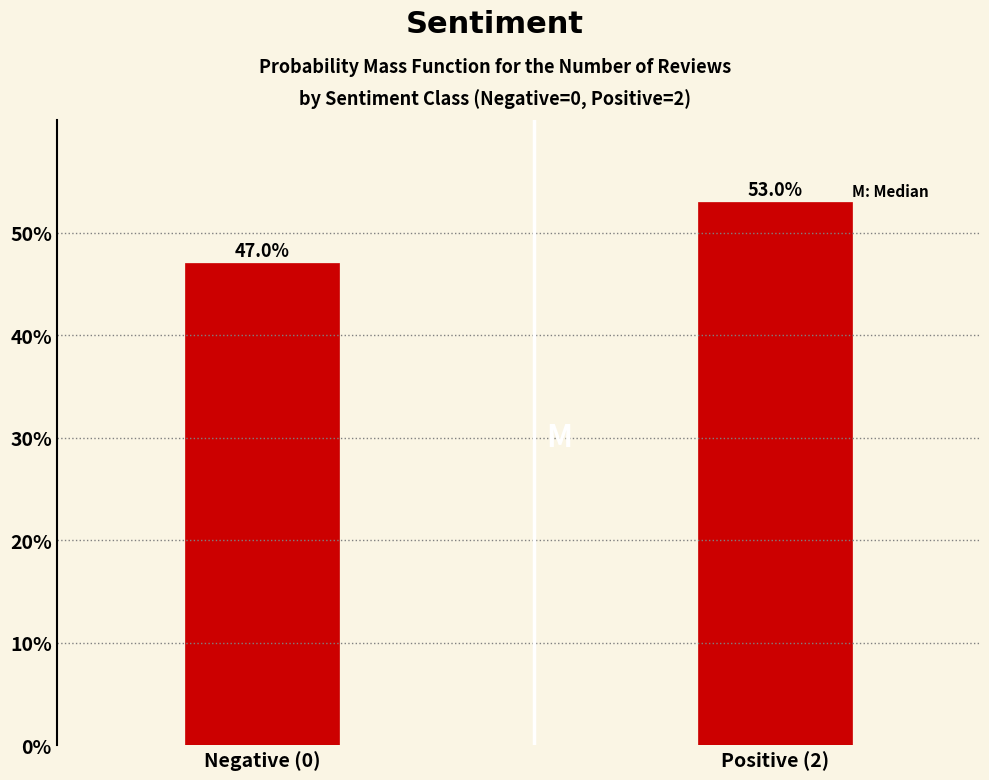

Reading right to left, transcribe all the data shown in this chart.

Positive (2)=53.0	Negative (0)=47.0